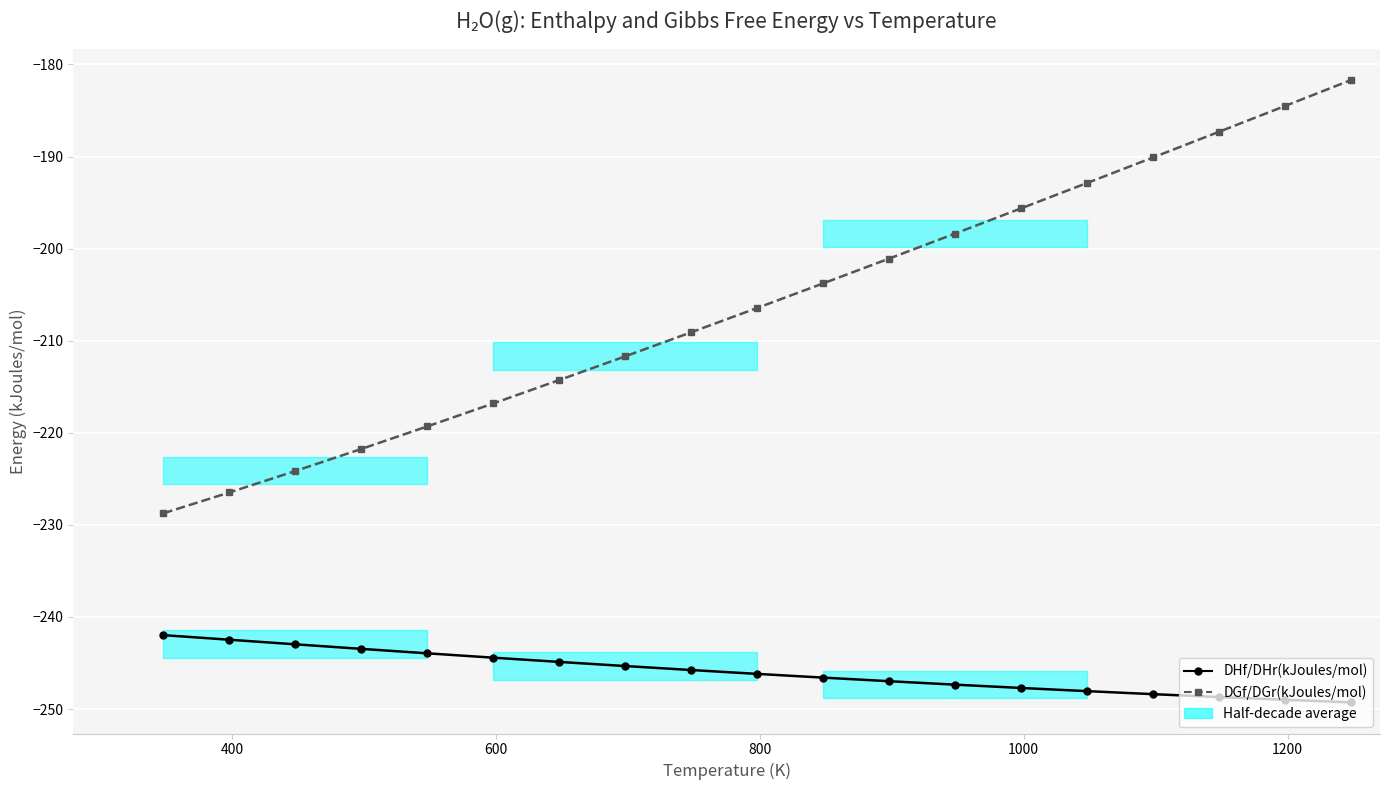

Reading left to right, list all the values displayed in this chart.

DHf/DHr(kJoules/mol): -242.0	-242.5	-243.0	-243.5	-244.0	-244.4	-244.9	-245.3	-245.8	-246.2	-246.6	-247.0	-247.4	-247.7	-248.1	-248.4	-248.7	-249.0	-249.3
DGf/DGr(kJoules/mol): -228.7	-226.5	-224.2	-221.8	-219.3	-216.8	-214.3	-211.7	-209.1	-206.4	-203.8	-201.1	-198.4	-195.6	-192.9	-190.1	-187.3	-184.5	-181.7